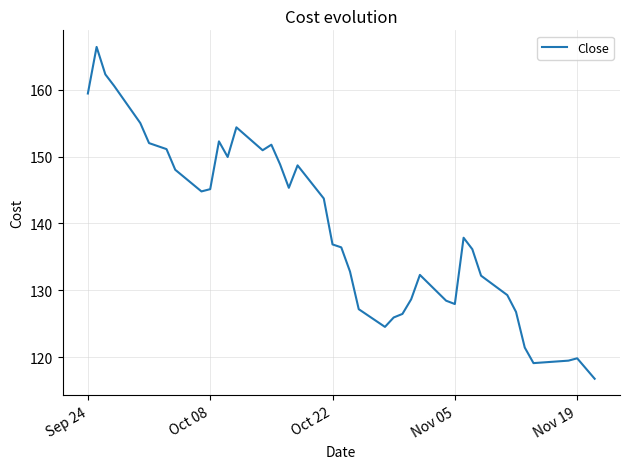

What is the minimum value shown in the chart?

116.8